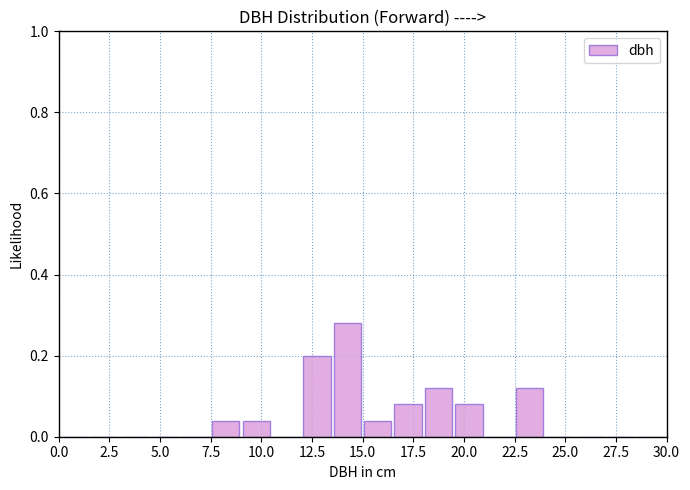

Around what value on the x-axis is the tallest bar? Give the approximate position of its centre, as read against the axis.

14.5